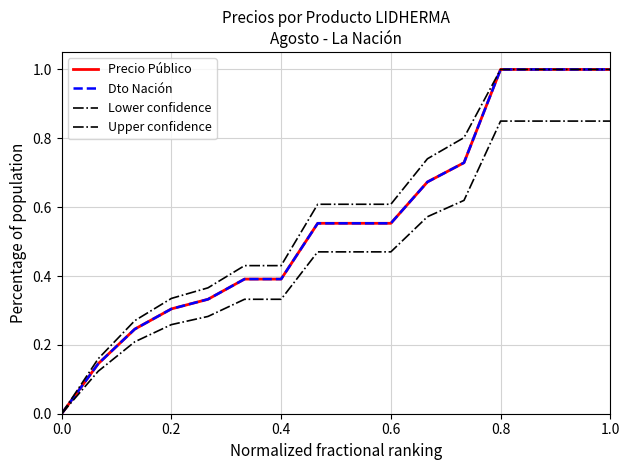

True or false: Precio Público has more than 0 interior local peaks.

False